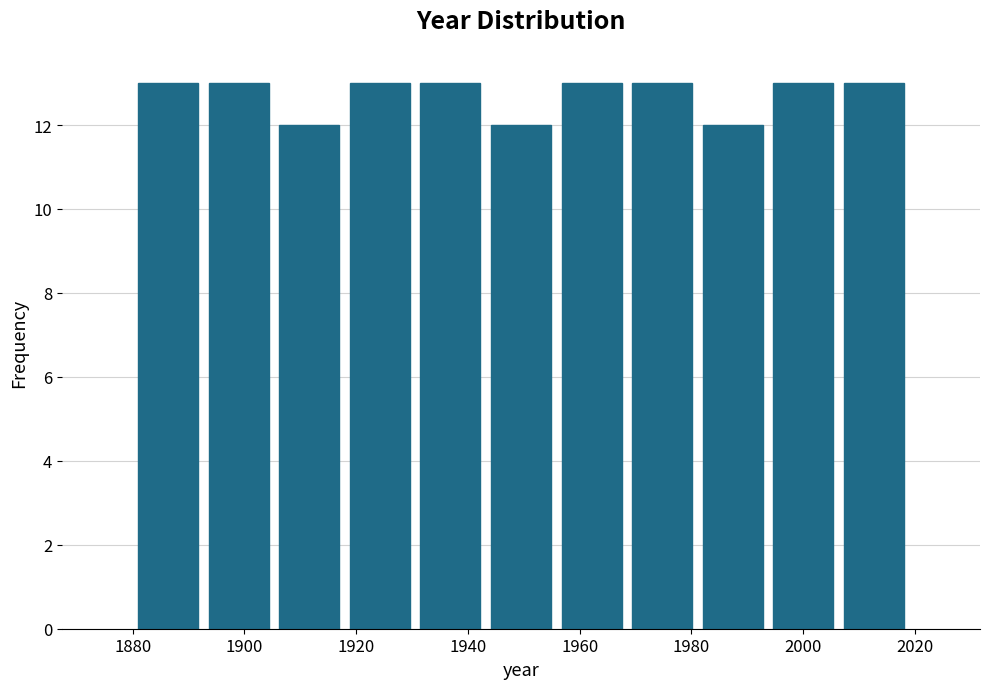

What is the height of the bar covering 1930 to 1944 on the x-axis? Neither the bar edges nor the heights are printed on the chart, so give them approximately, as read against the axes.

13